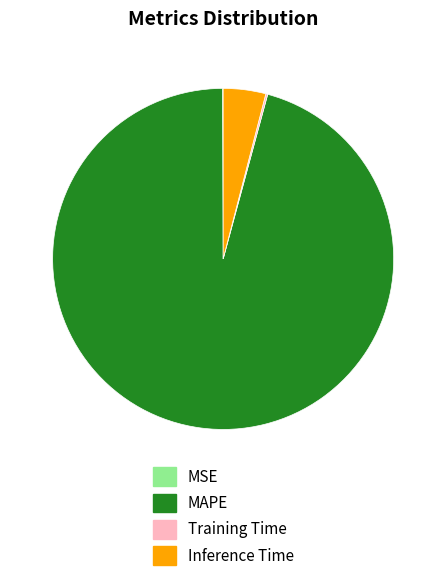

Does any single category account for the majority?

Yes